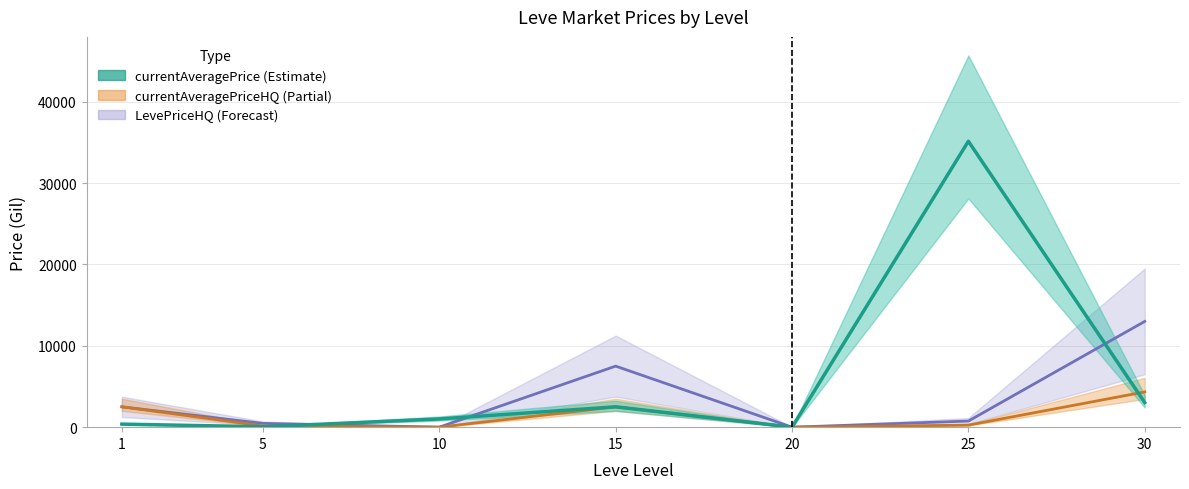

What is the maximum value shown in the chart?

35132.0